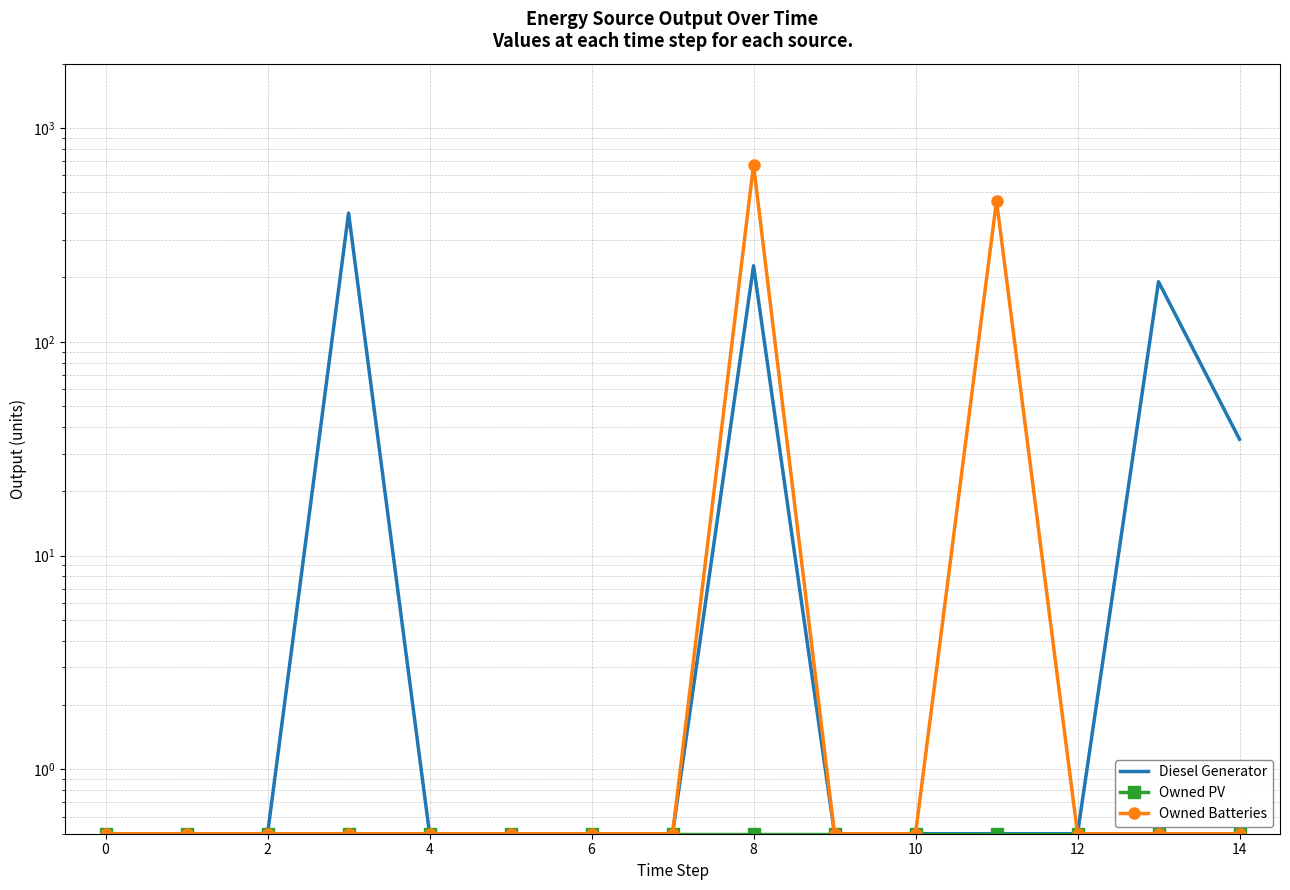

Which has a higher value, 6 or 0?

6